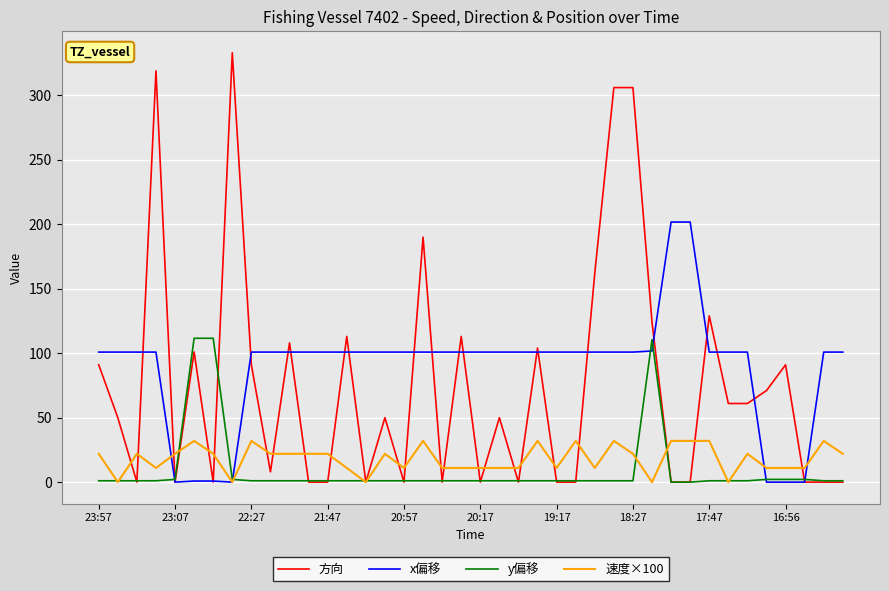

Count the 速度×100 values in the range 11 to 32.

35